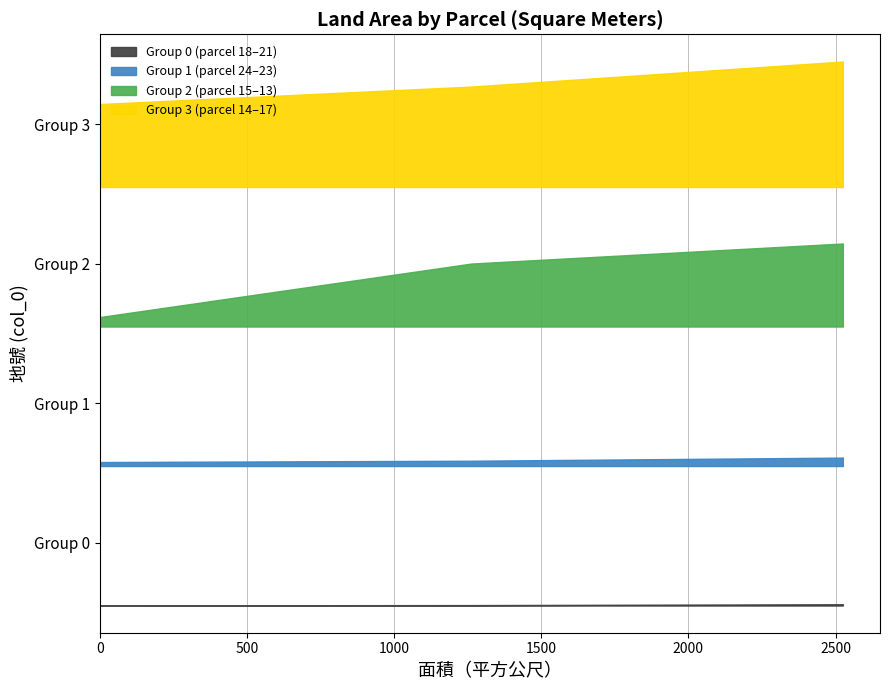

Reading left to right, transcribe all the data shown in this chart.

13=1670.1	14=1670.1	15=191.0	16=1267.0	17=2524.8	18=3.3	19=106.9	20=2021.1	21=25.8	22=8.6	23=169.8	24=80.6